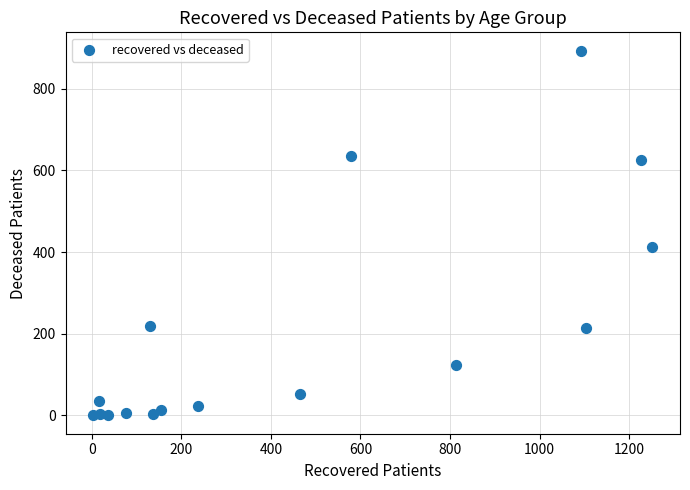

What Y value in the scatter plot is closest to 446?

412